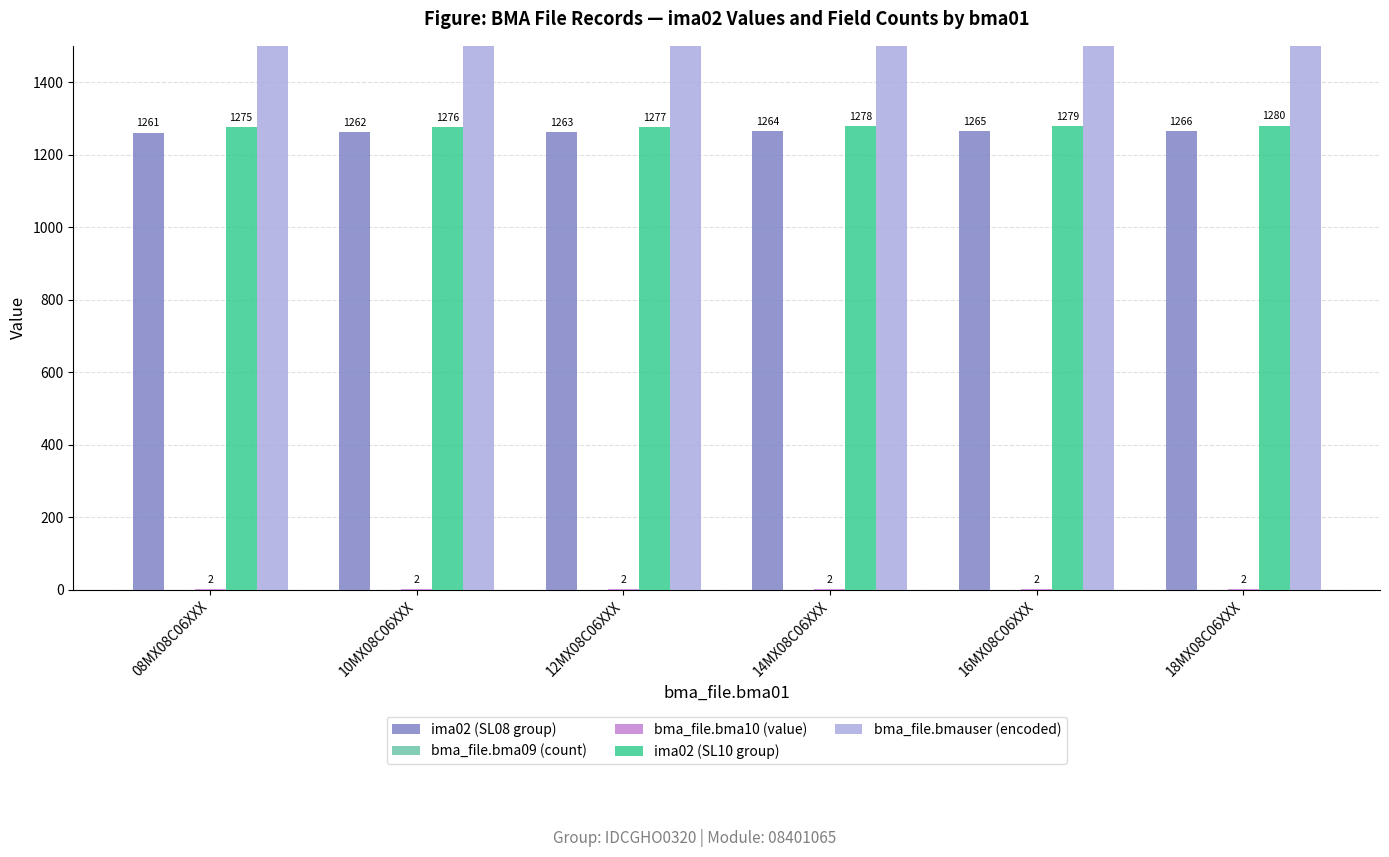

Reading left to right, what are all the values shown in this chart?

ima02 (SL08 group): 08MX08C06XXX=1261	10MX08C06XXX=1262	12MX08C06XXX=1263	14MX08C06XXX=1264	16MX08C06XXX=1265	18MX08C06XXX=1266
bma_file.bma09 (count): 08MX08C06XXX=0	10MX08C06XXX=0	12MX08C06XXX=0	14MX08C06XXX=0	16MX08C06XXX=0	18MX08C06XXX=0
bma_file.bma10 (value): 08MX08C06XXX=2	10MX08C06XXX=2	12MX08C06XXX=2	14MX08C06XXX=2	16MX08C06XXX=2	18MX08C06XXX=2
ima02 (SL10 group): 08MX08C06XXX=1275	10MX08C06XXX=1276	12MX08C06XXX=1277	14MX08C06XXX=1278	16MX08C06XXX=1279	18MX08C06XXX=1280
bma_file.bmauser (encoded): 08MX08C06XXX=8401065	10MX08C06XXX=8401065	12MX08C06XXX=8401065	14MX08C06XXX=8401065	16MX08C06XXX=8401065	18MX08C06XXX=8401065